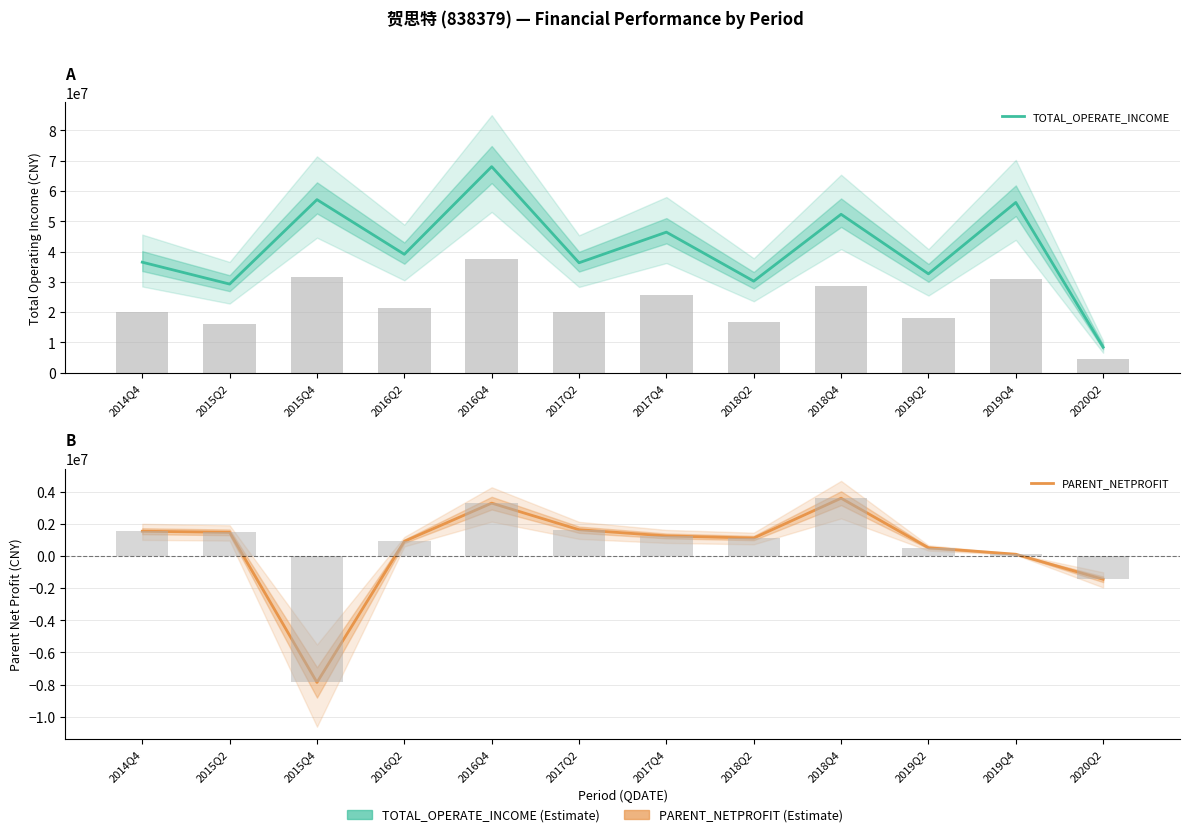

Reading right to left, what are all the values shown in this chart?

TOTAL_OPERATE_INCOME: 8412656.7	56219212.6	32638593.6	52309711.9	30223925.4	46409779.1	36293671.6	68049948.8	39094743.0	57148823.8	29259730.1	36482189.4
PARENT_NETPROFIT: -1451783.9	106917.4	510615.1	3591449.7	1113192.9	1246434.6	1632320.6	3286146.5	910756.6	-7866954.3	1467872.7	1538132.8